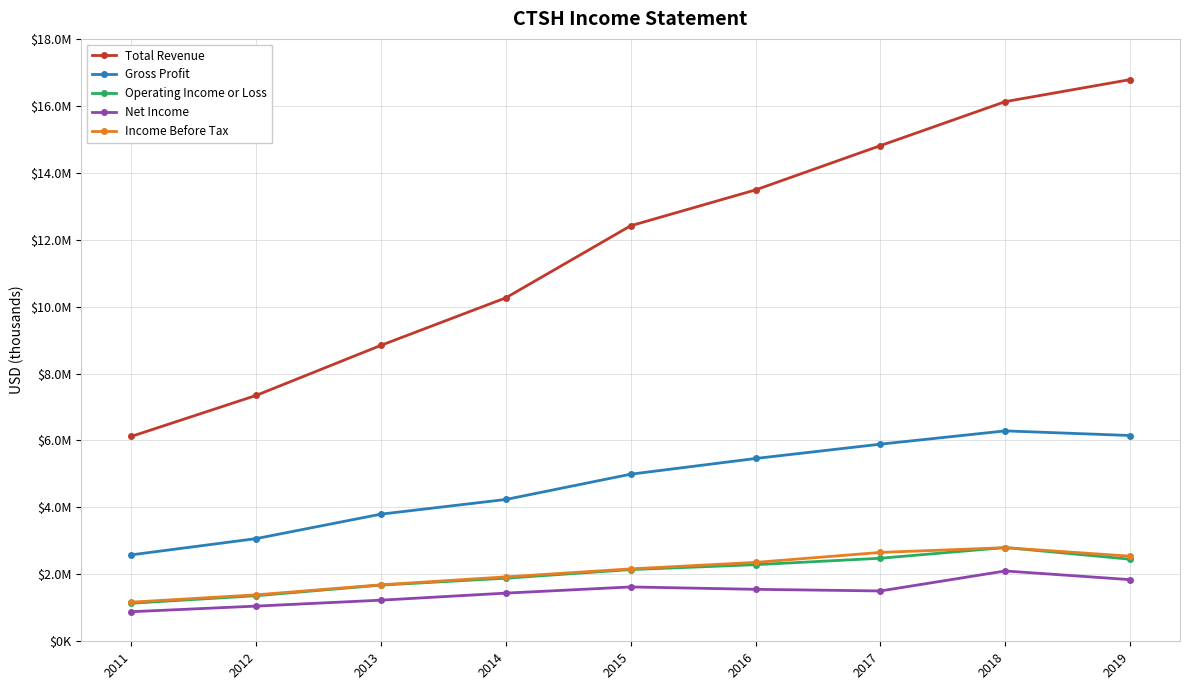

Is it true that Gross Profit equals 6287000 at 2018?

True